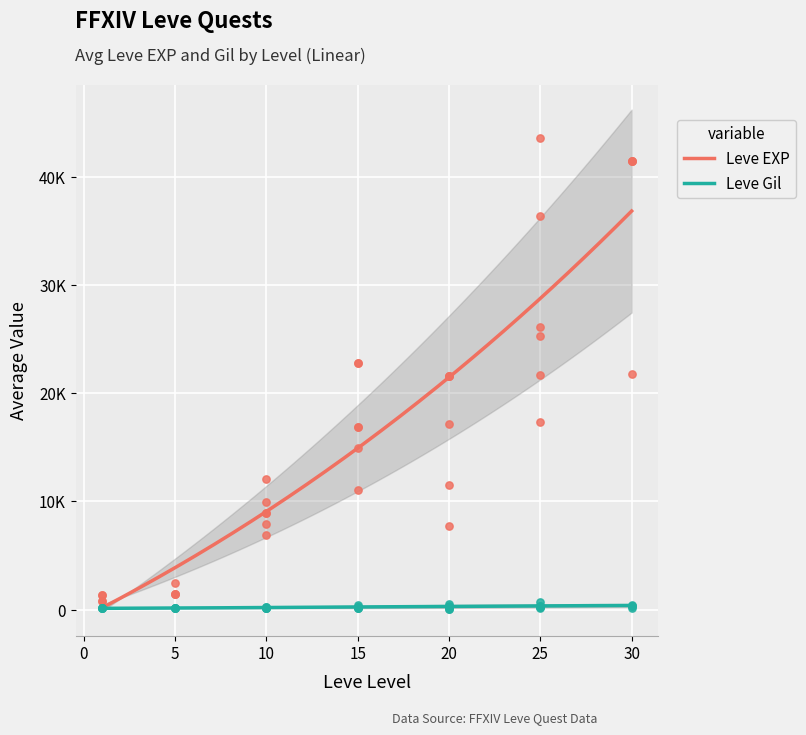

What are all the series names shown in the legend?

Leve EXP, Leve Gil